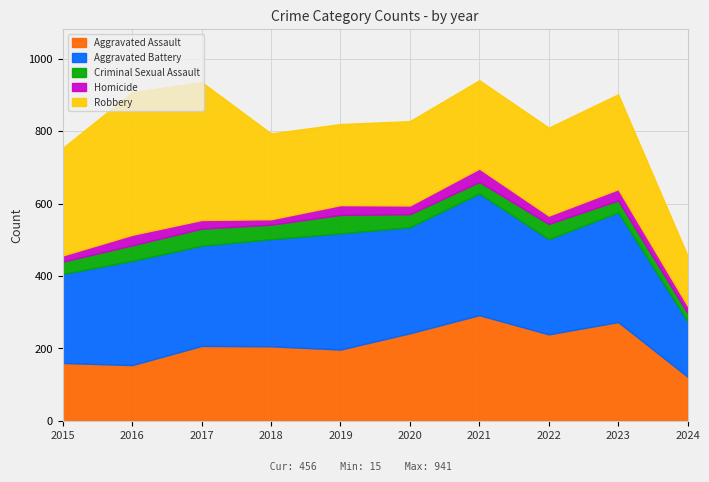

What is the difference between the Aggravated Battery values at 2015 and 2023?

57